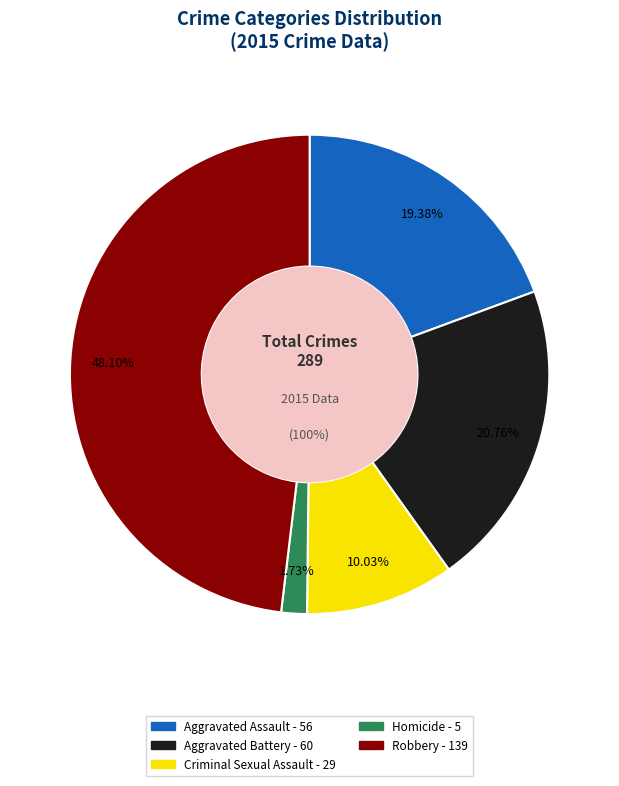

The Criminal Sexual Assault slice represents 10% of the pie. True or false?

True